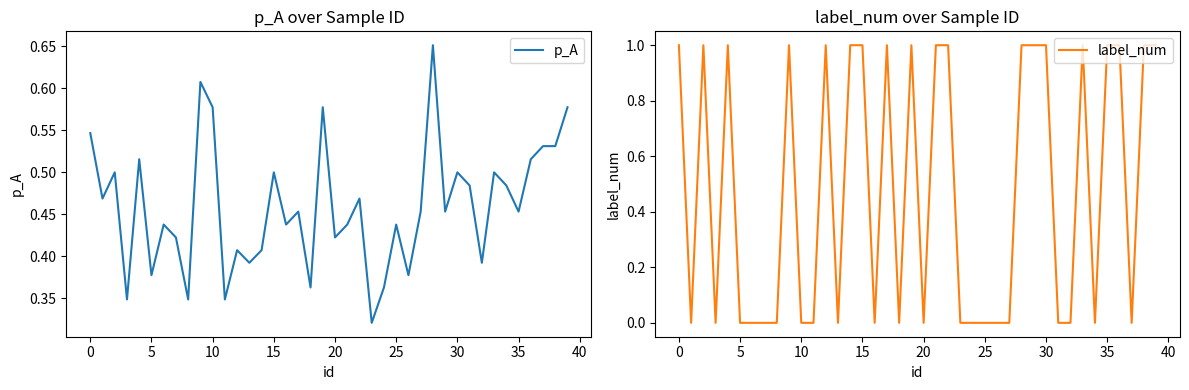

What are all the series names shown in the legend?

p_A, label_num